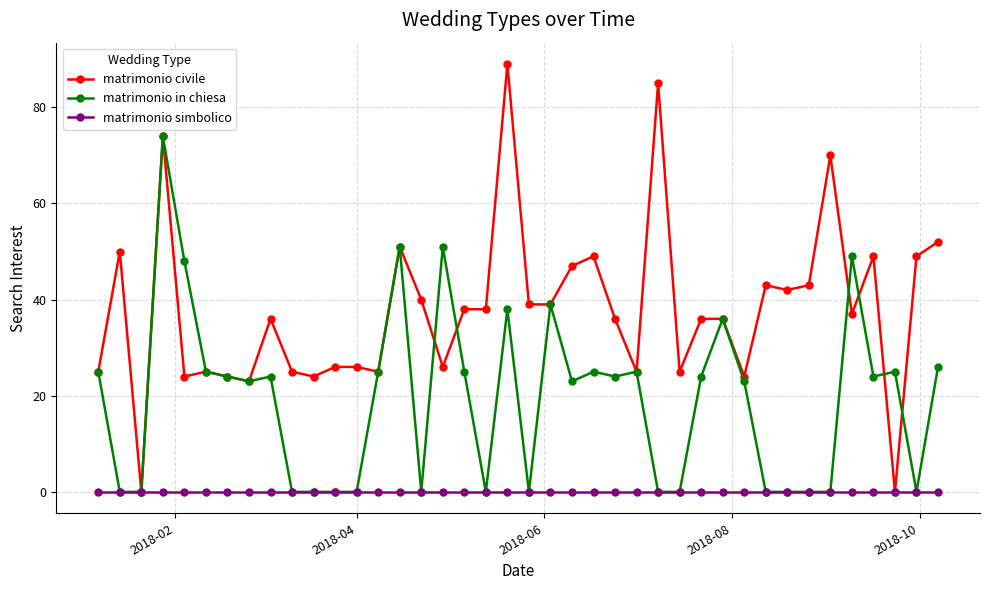

List the series in order of their peak value, highest first.

matrimonio civile, matrimonio in chiesa, matrimonio simbolico